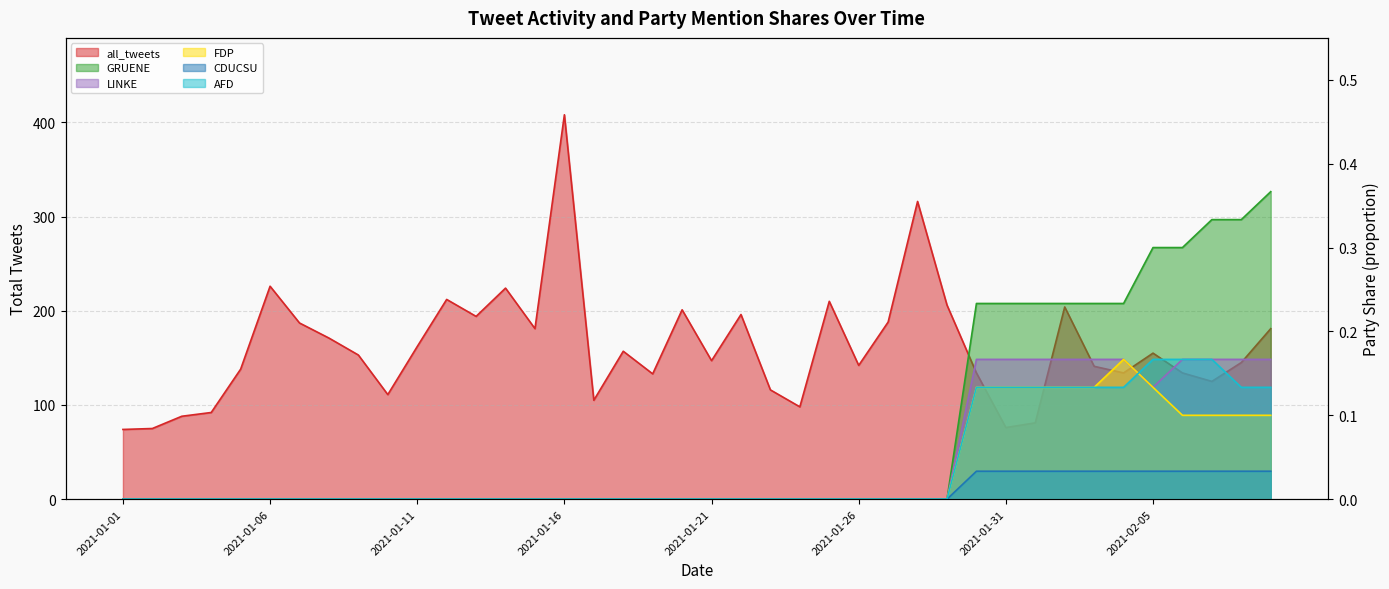

Reading right to left, what are all the values shown in this chart?

all_tweets: 181.0	145.0	125.0	134.0	155.0	134.0	141.0	204.0	81.0	76.0	134.0	206.0	316.0	188.0	142.0	210.0	98.0	116.0	196.0	147.0	201.0	133.0	157.0	105.0	408.0	181.0	224.0	194.0	212.0	162.0	111.0	153.0	171.0	187.0	226.0	138.0	92.0	88.0	75.0	74.0
GRUENE: 0.4	0.3	0.3	0.3	0.3	0.2	0.2	0.2	0.2	0.2	0.2	0.0	0.0	0.0	0.0	0.0	0.0	0.0	0.0	0.0	0.0	0.0	0.0	0.0	0.0	0.0	0.0	0.0	0.0	0.0	0.0	0.0	0.0	0.0	0.0	0.0	0.0	0.0	0.0	0.0
LINKE: 0.2	0.2	0.2	0.2	0.1	0.2	0.2	0.2	0.2	0.2	0.2	0.0	0.0	0.0	0.0	0.0	0.0	0.0	0.0	0.0	0.0	0.0	0.0	0.0	0.0	0.0	0.0	0.0	0.0	0.0	0.0	0.0	0.0	0.0	0.0	0.0	0.0	0.0	0.0	0.0
FDP: 0.1	0.1	0.1	0.1	0.1	0.2	0.1	0.1	0.1	0.1	0.1	0.0	0.0	0.0	0.0	0.0	0.0	0.0	0.0	0.0	0.0	0.0	0.0	0.0	0.0	0.0	0.0	0.0	0.0	0.0	0.0	0.0	0.0	0.0	0.0	0.0	0.0	0.0	0.0	0.0
CDUCSU: 0.0	0.0	0.0	0.0	0.0	0.0	0.0	0.0	0.0	0.0	0.0	0.0	0.0	0.0	0.0	0.0	0.0	0.0	0.0	0.0	0.0	0.0	0.0	0.0	0.0	0.0	0.0	0.0	0.0	0.0	0.0	0.0	0.0	0.0	0.0	0.0	0.0	0.0	0.0	0.0
AFD: 0.1	0.1	0.2	0.2	0.2	0.1	0.1	0.1	0.1	0.1	0.1	0.0	0.0	0.0	0.0	0.0	0.0	0.0	0.0	0.0	0.0	0.0	0.0	0.0	0.0	0.0	0.0	0.0	0.0	0.0	0.0	0.0	0.0	0.0	0.0	0.0	0.0	0.0	0.0	0.0